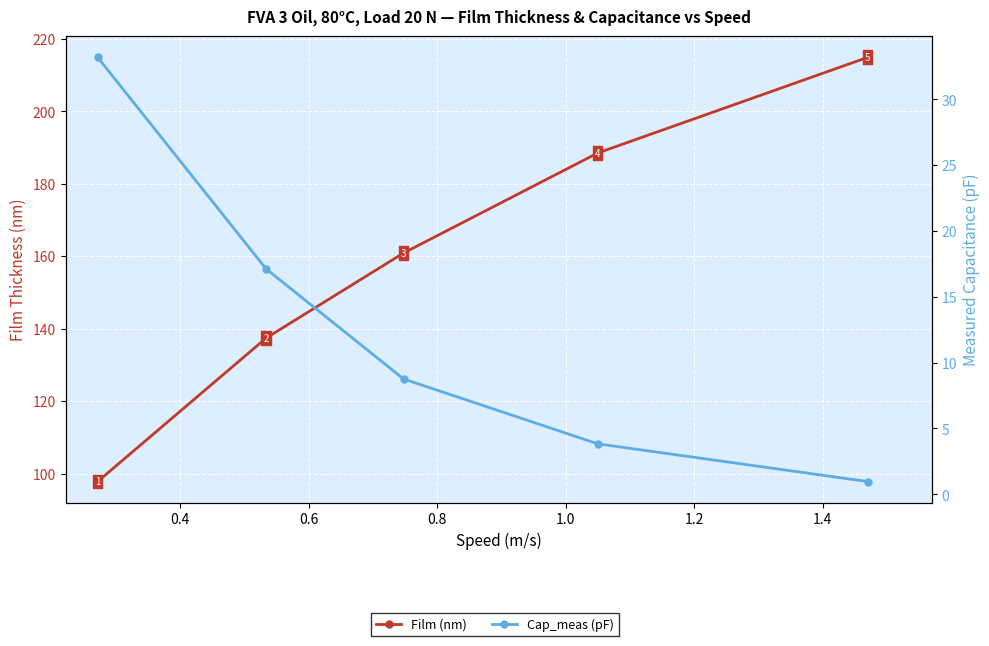

What is the spread (max minus min) of values at 0.6?

152.1